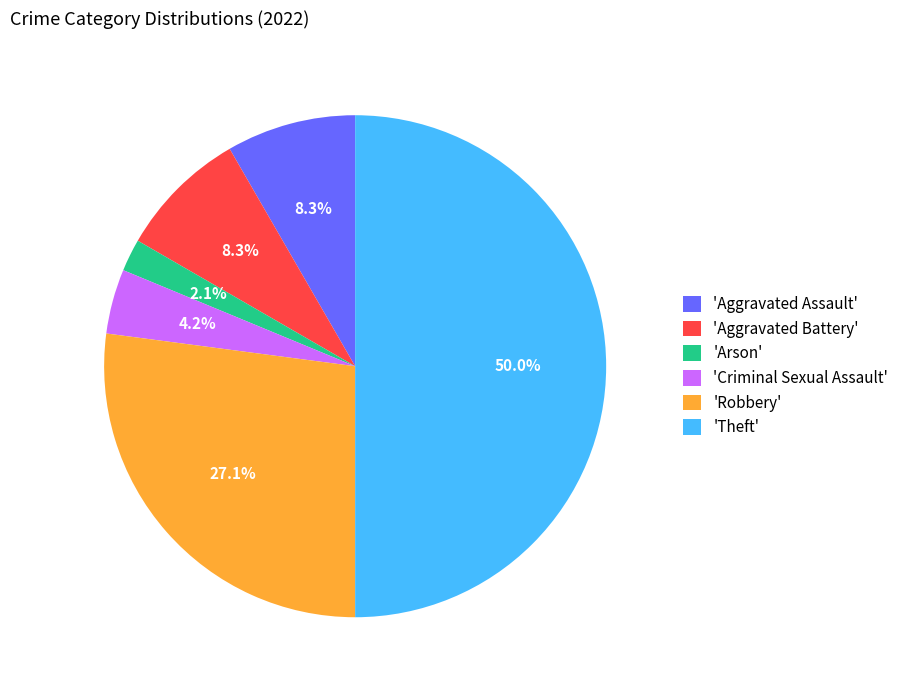

Approximately how many times larger is the value at 'Aggravated Assault' compared to 'Aggravated Battery'?

1.0